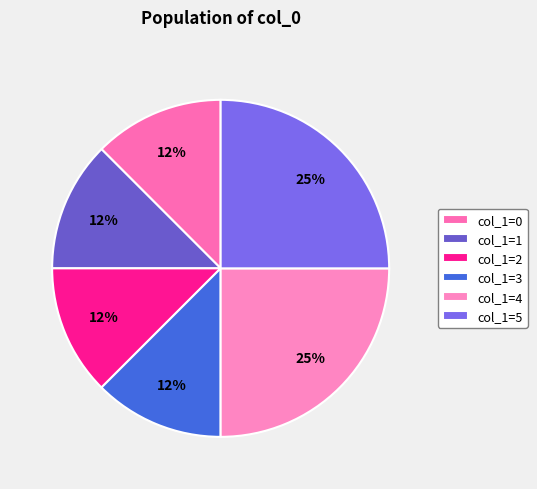

Count the number of slices in the pie.

6